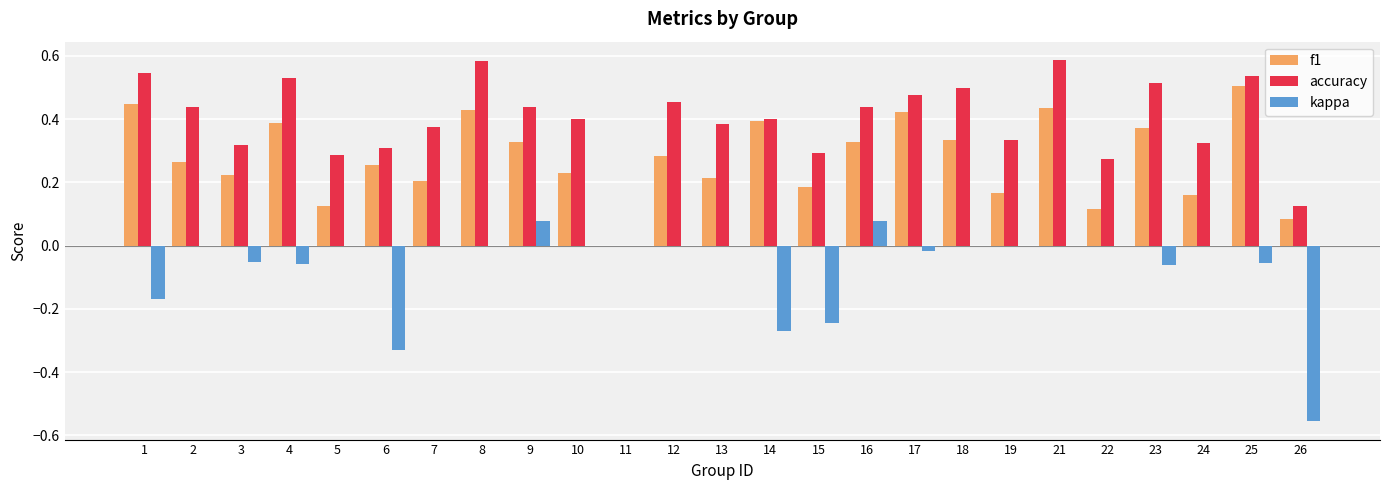

How many distinct data groups are displayed?

3